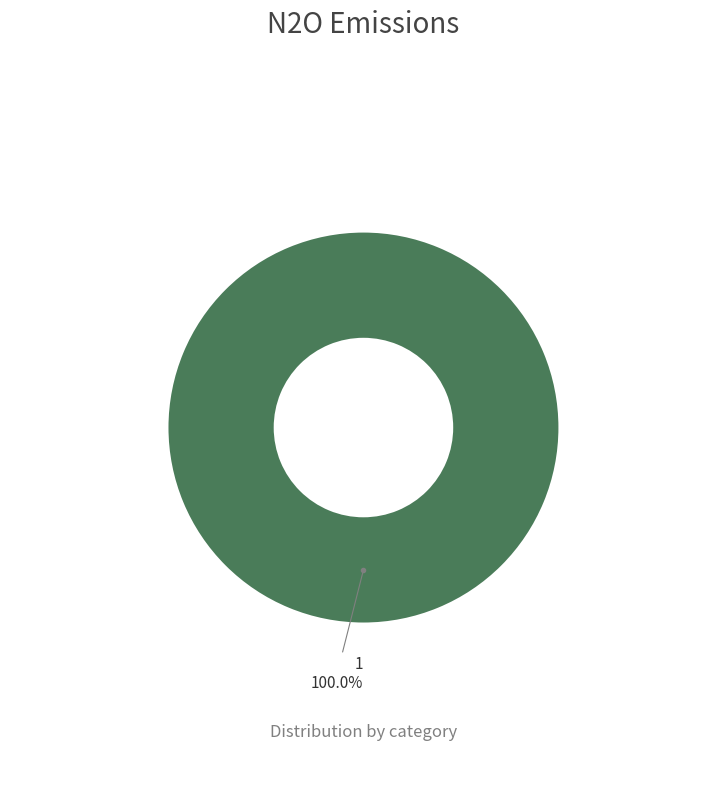

Is there a majority slice in this chart?

Yes